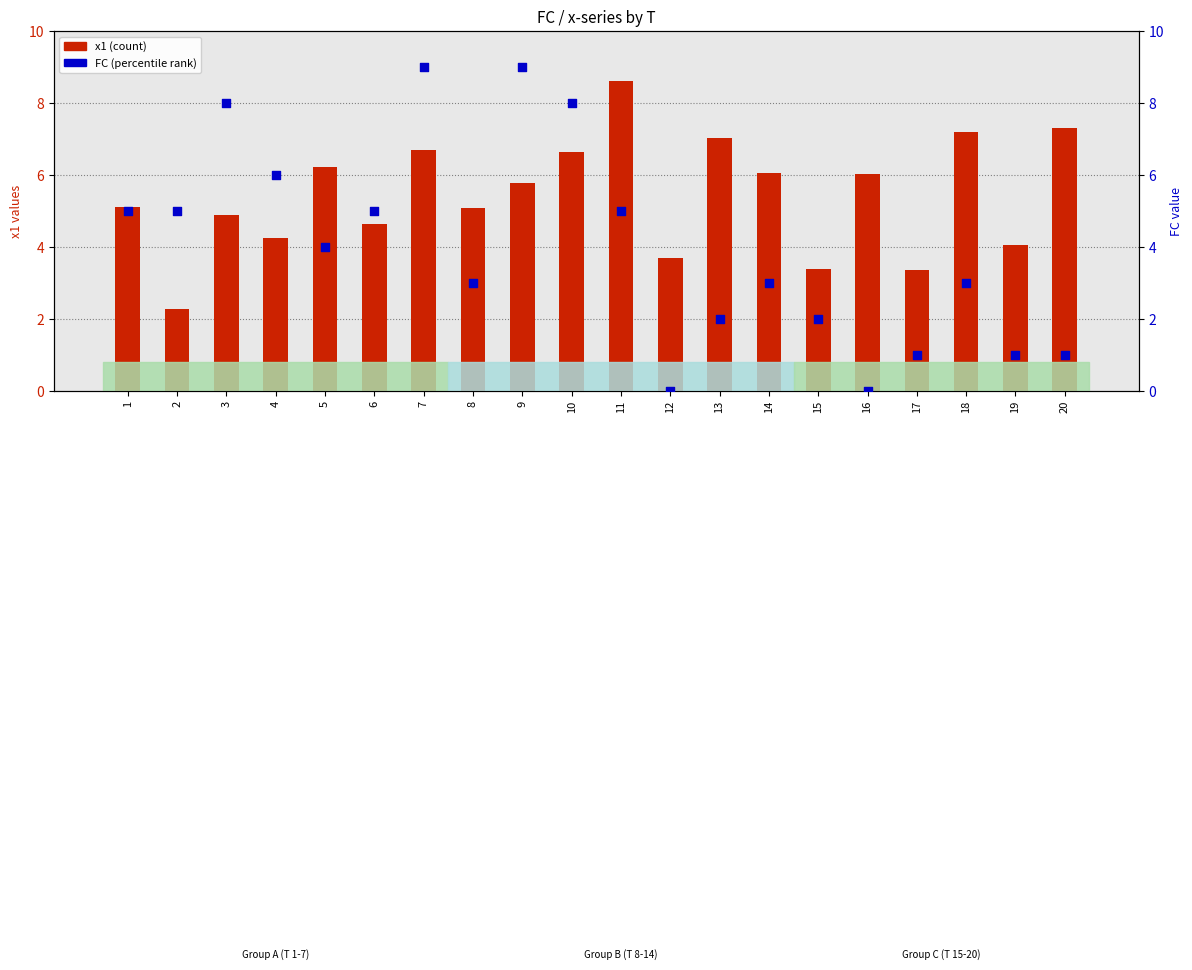

At how many categories does at least one series exceed 4?

17